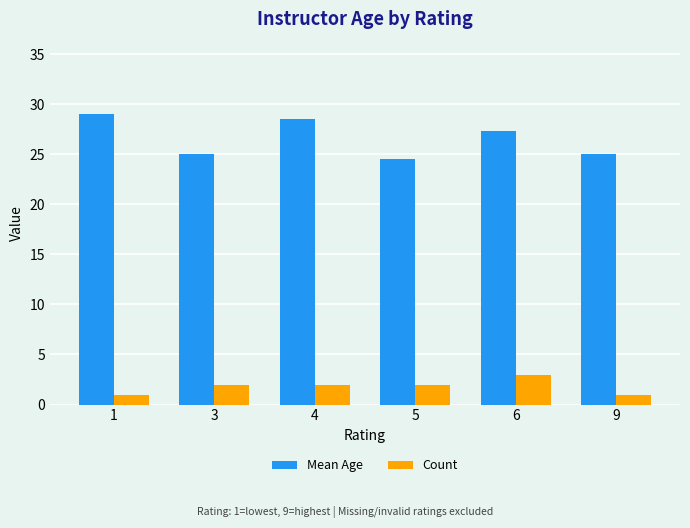

Reading right to left, transcribe all the data shown in this chart.

Mean Age: 25.0	27.3	24.5	28.5	25.0	29.0
Count: 1.0	3.0	2.0	2.0	2.0	1.0